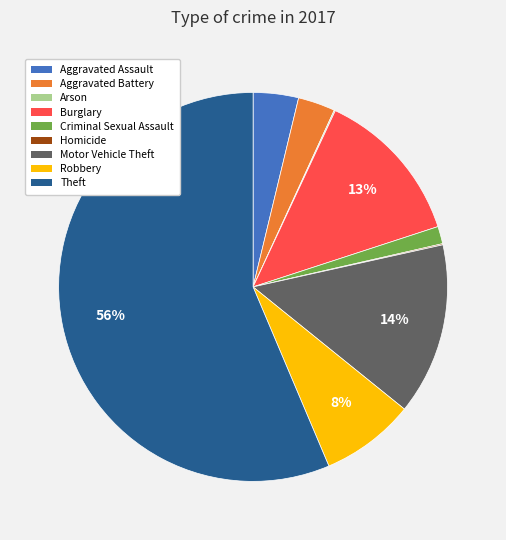

To the nearest percent, what is the average slice percentage?

11%